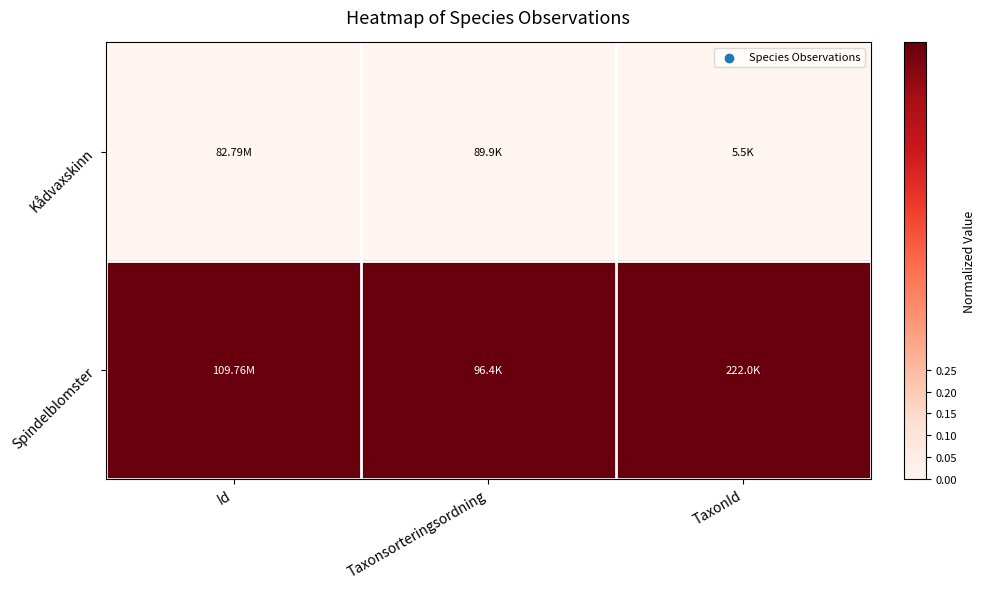

Rank the series at Taxonsorteringsordning from highest to lowest value.

Spindelblomster, Kådvaxskinn